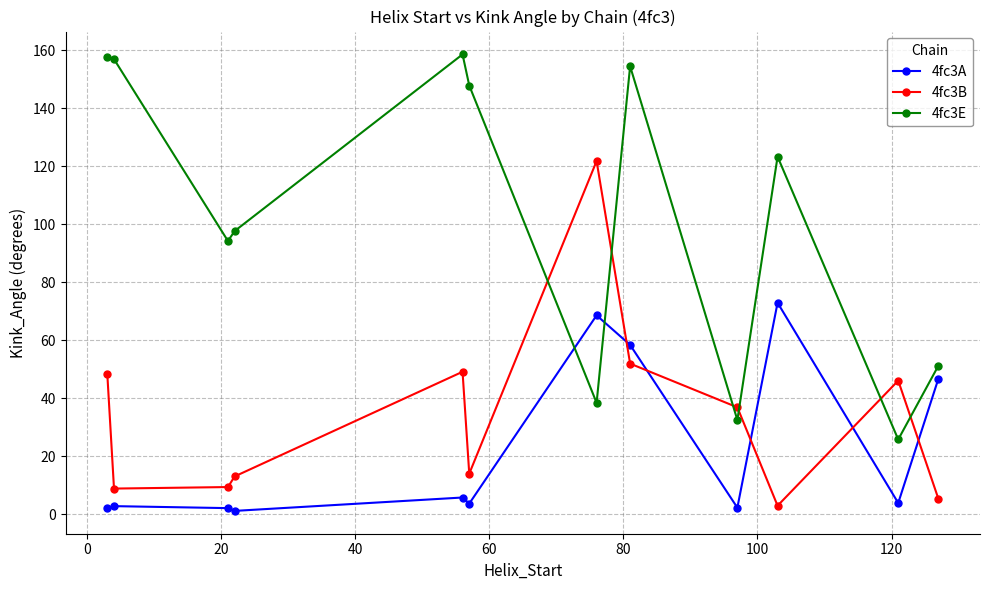

What is the difference between the second highest and second lowest values in the 4fc3A series?

66.4